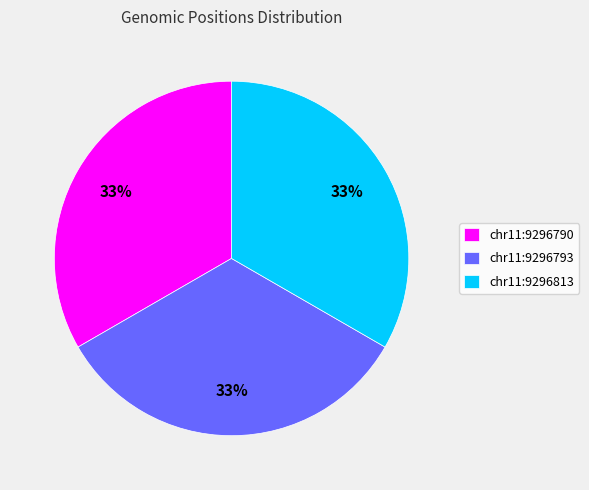

Combined, do chr11:9296813 and chr11:9296790 account for over 50%?

Yes